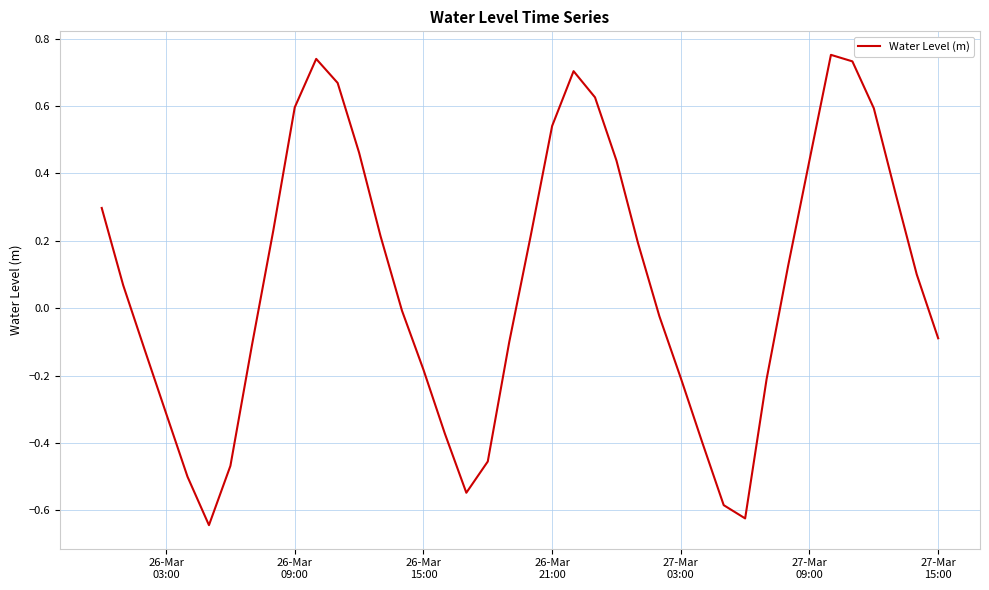

Reading left to right, transcribe all the data shown in this chart.

0.3	0.1	-0.1	-0.3	-0.5	-0.6	-0.5	-0.1	0.2	0.6	0.7	0.7	0.5	0.2	-0.0	-0.2	-0.4	-0.5	-0.5	-0.1	0.2	0.5	0.7	0.6	0.4	0.2	-0.0	-0.2	-0.4	-0.6	-0.6	-0.2	0.1	0.4	0.8	0.7	0.6	0.3	0.1	-0.1